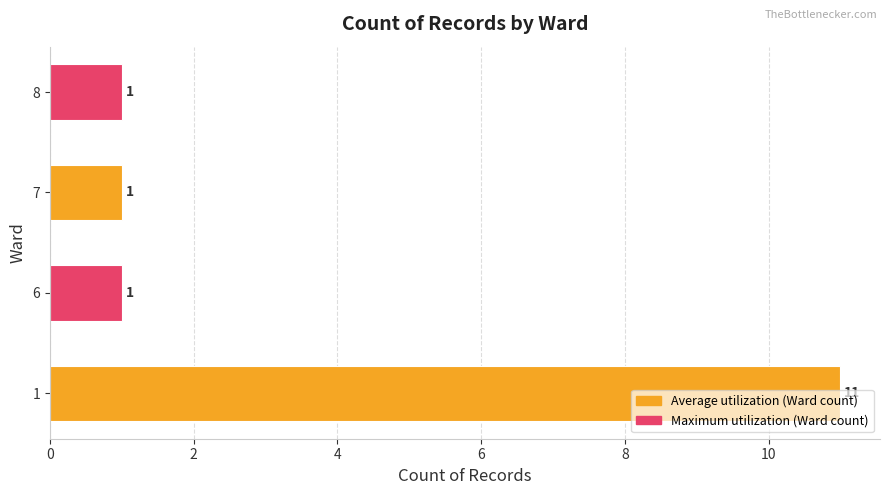

What is the average value?

4